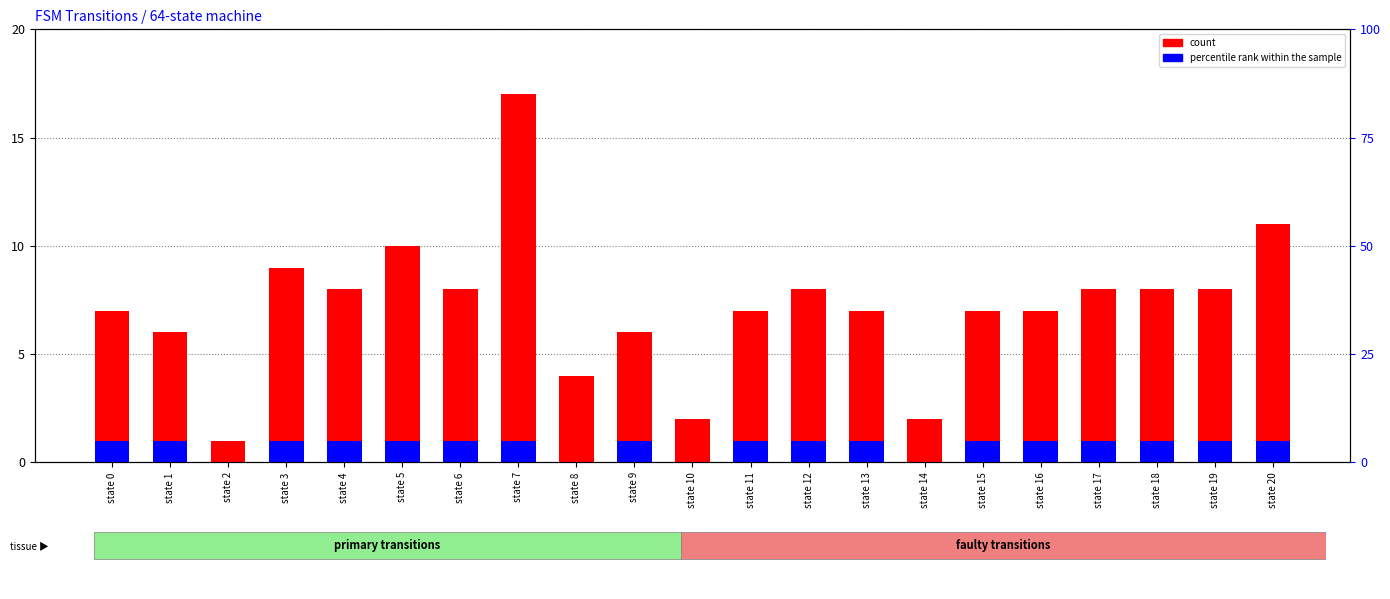

Rank the categories by count value from lowest to highest.

state 2, state 10, state 14, state 8, state 1, state 9, state 0, state 11, state 13, state 15, state 16, state 4, state 6, state 12, state 17, state 18, state 19, state 3, state 5, state 20, state 7